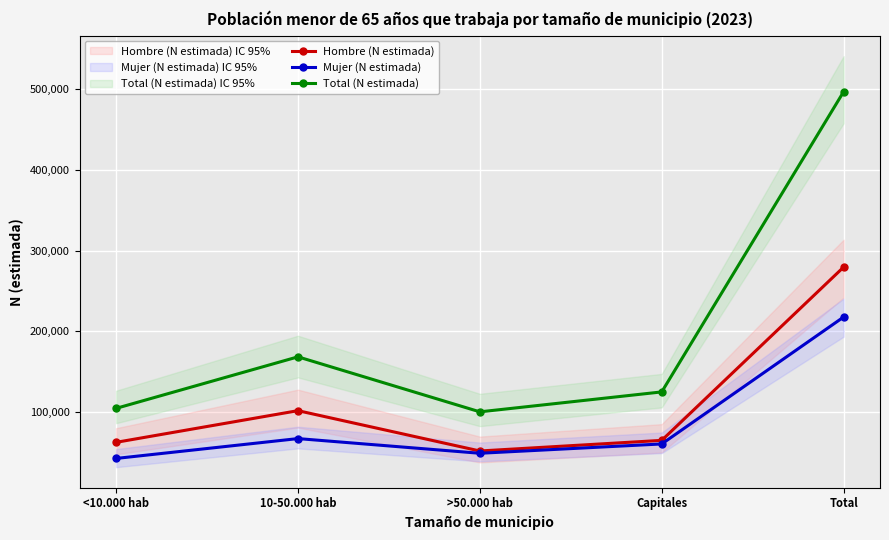

True or false: Mujer (N estimada) and Hombre (N estimada) cross at least once.

False